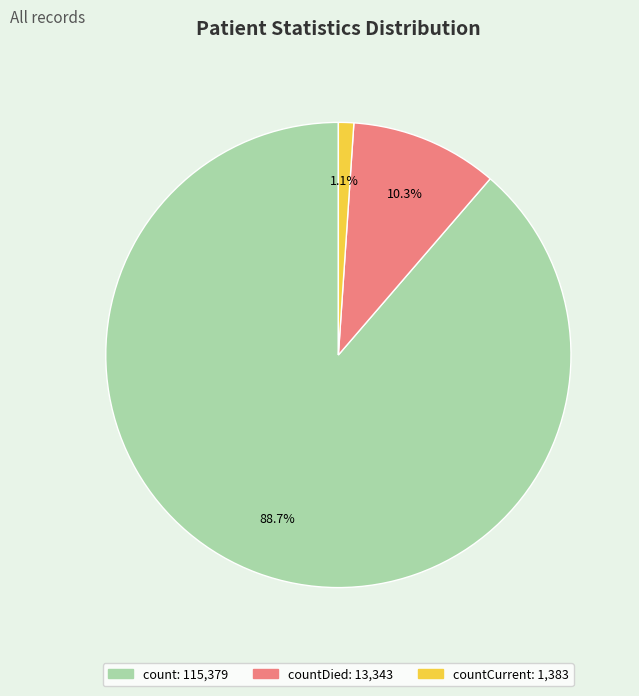

Count the number of slices in the pie.

3